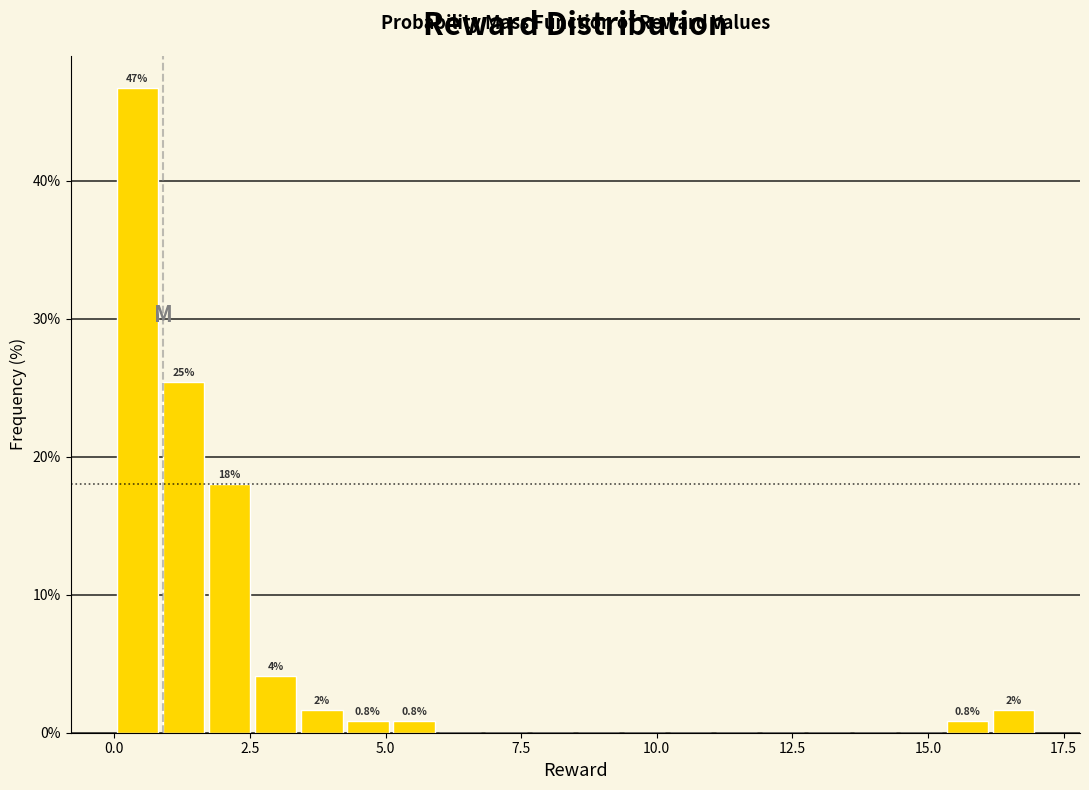

Read against the x-axis, roughly where is the centre of the tallest bar?

0.5